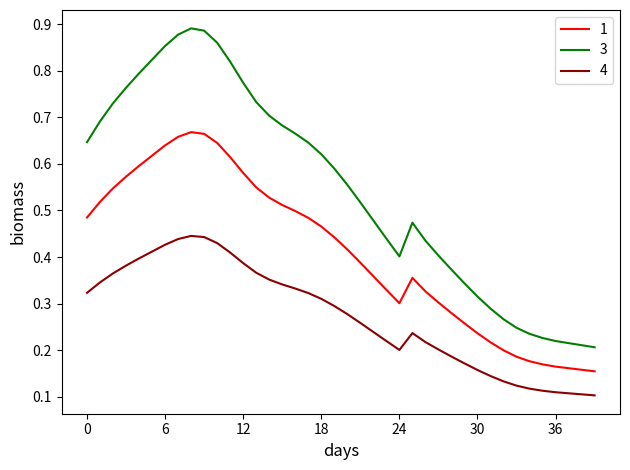

Which series has the largest total across all categories?

3